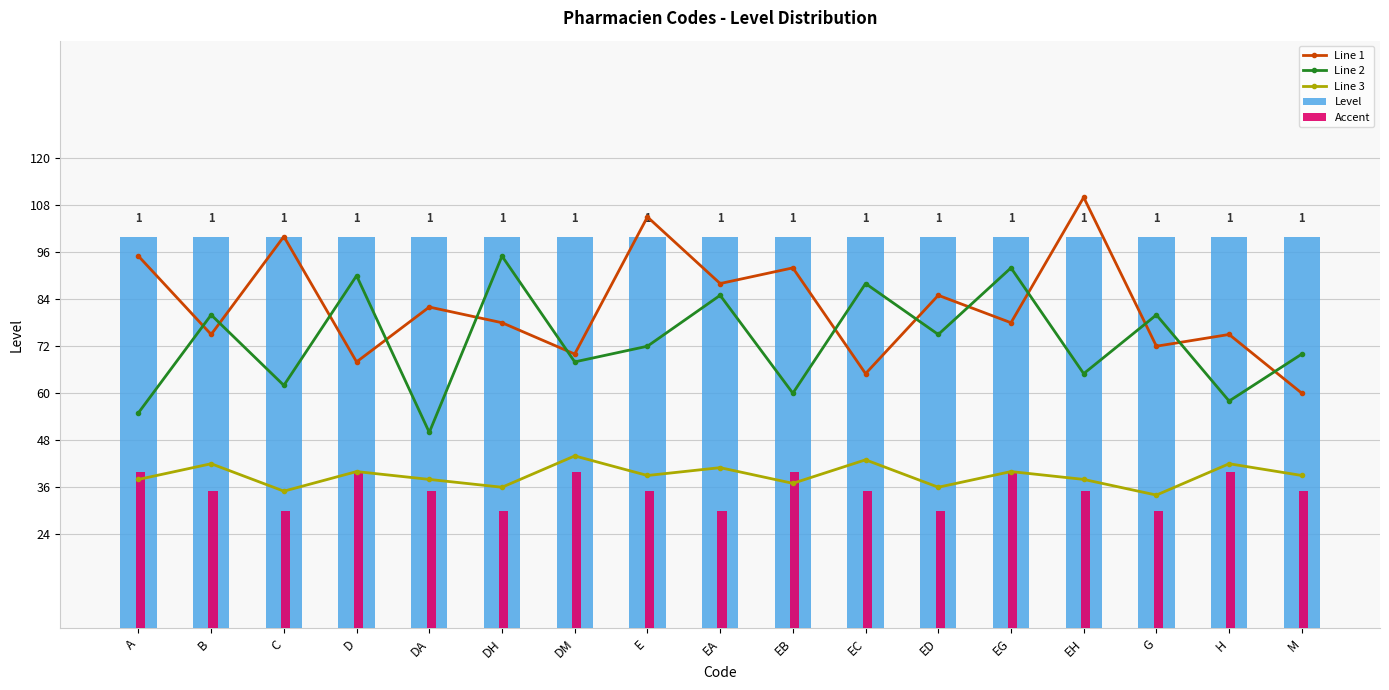

What value does the Level series have at H?

1.0